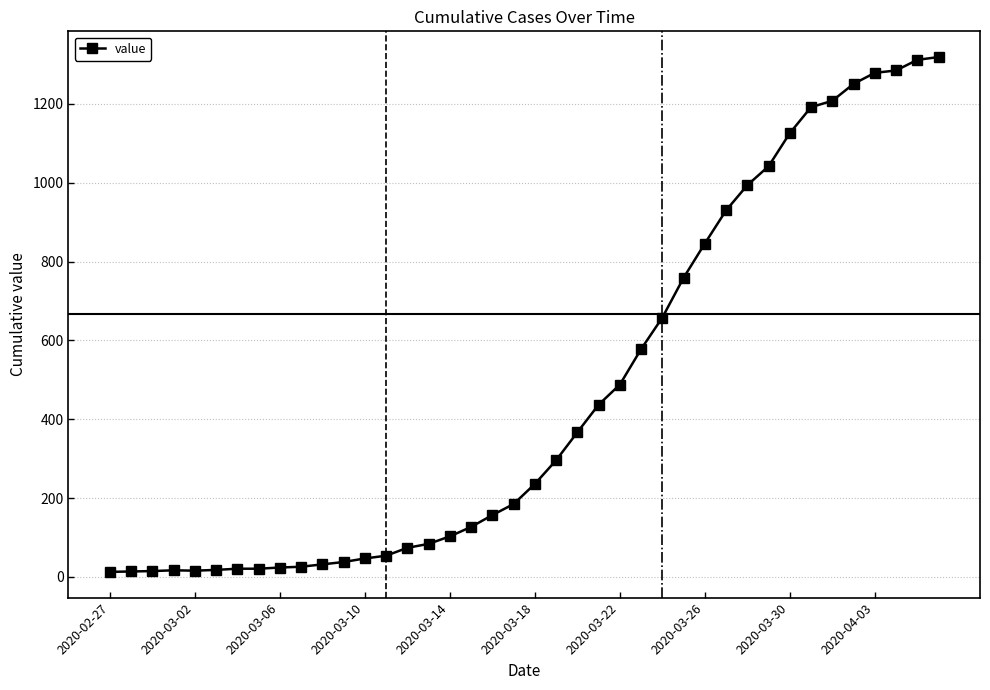

What is the average value?

467